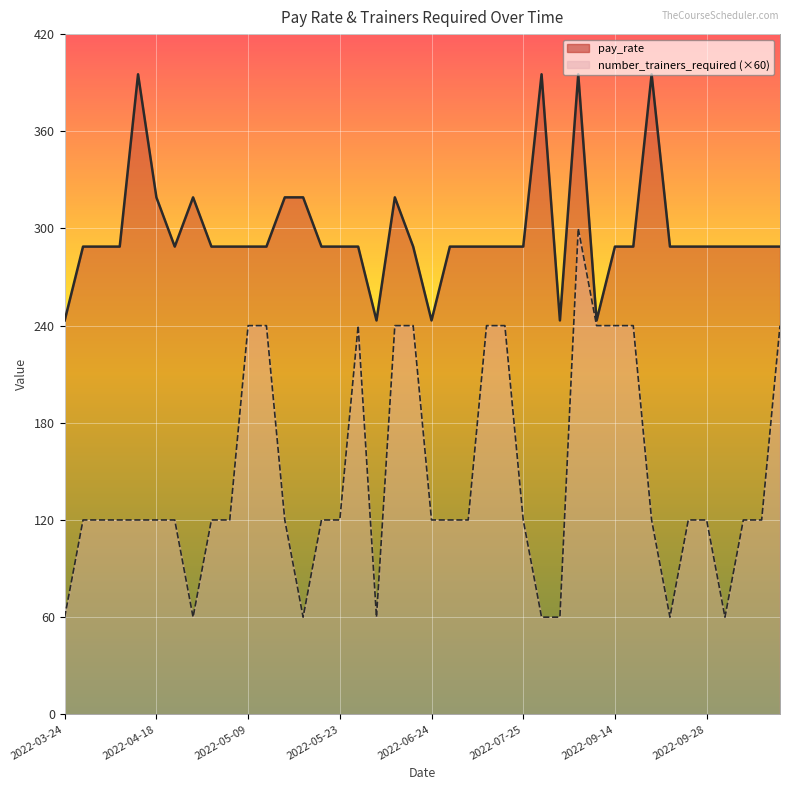

At which label is pay_rate closest to 319?

2022-04-18